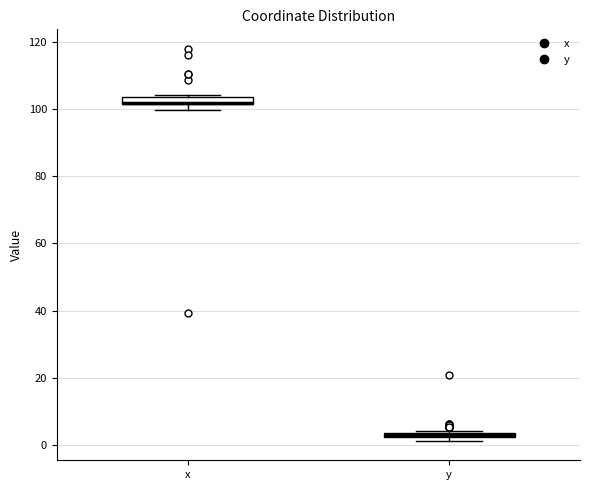

Where is the upper edge of the box for x on the y-axis? The values are not printed on the chart, so give them approximately, as read against the axis.

104